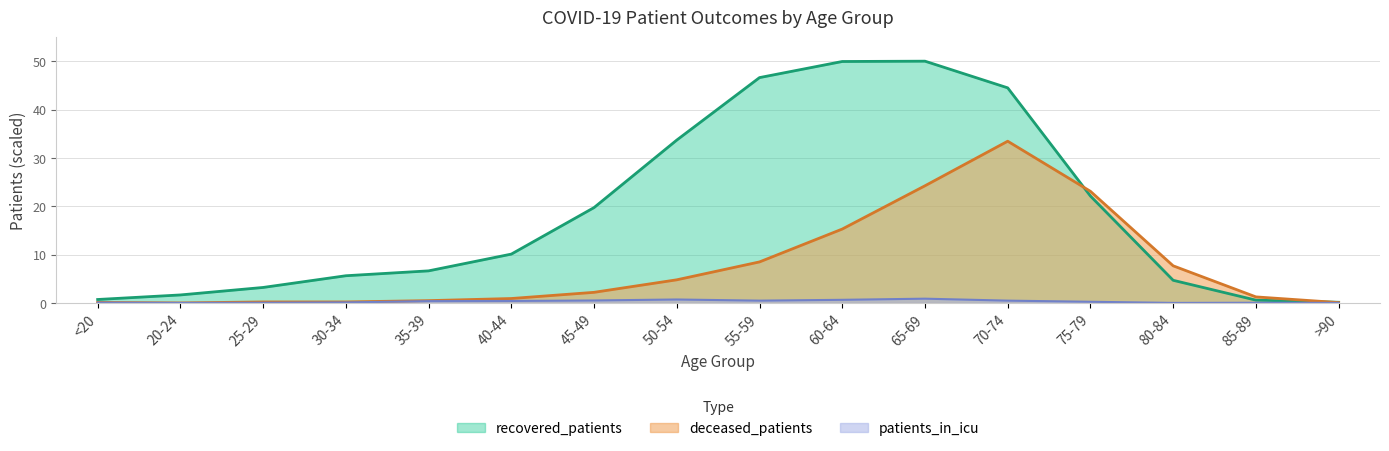

Which series has the largest range (max minus min)?

recovered_patients